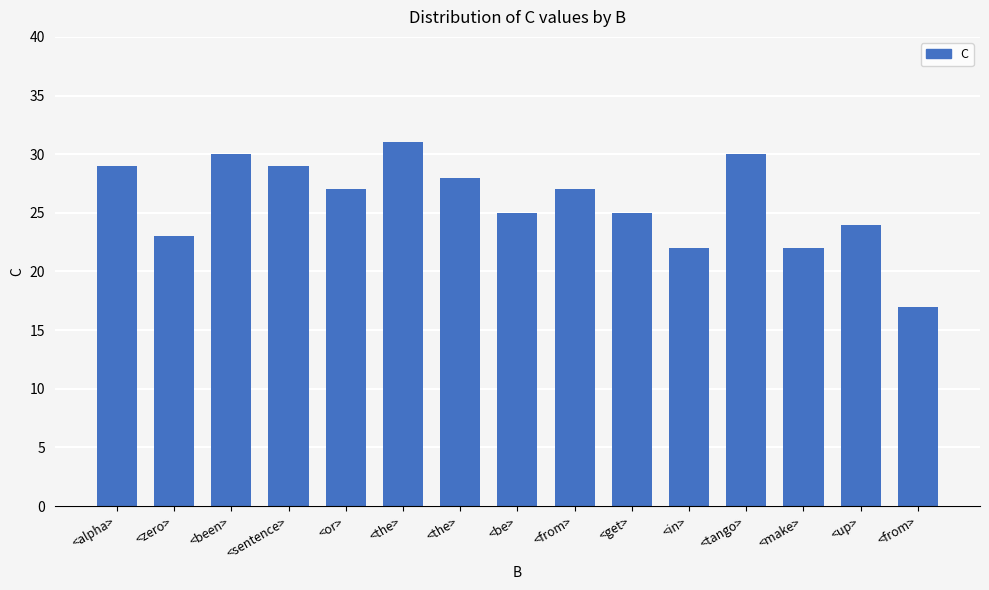

Count the number of categories in the chart.

15